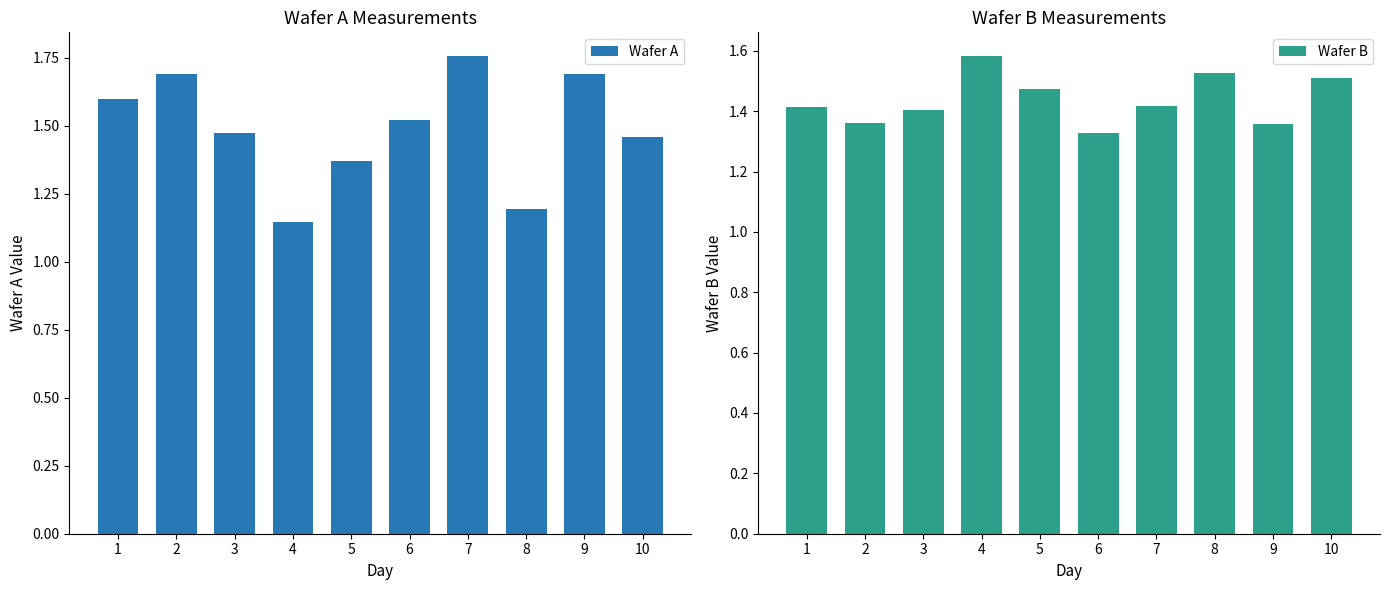

Where is Wafer A nearest to the value 1?

4